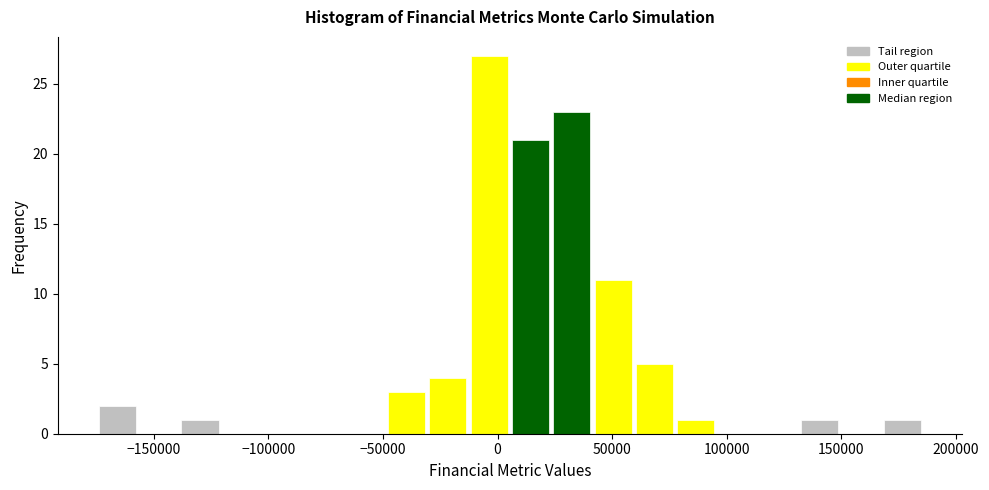

Around what value on the x-axis is the tallest bar? Give the approximate position of its centre, as read against the axis.

-5000